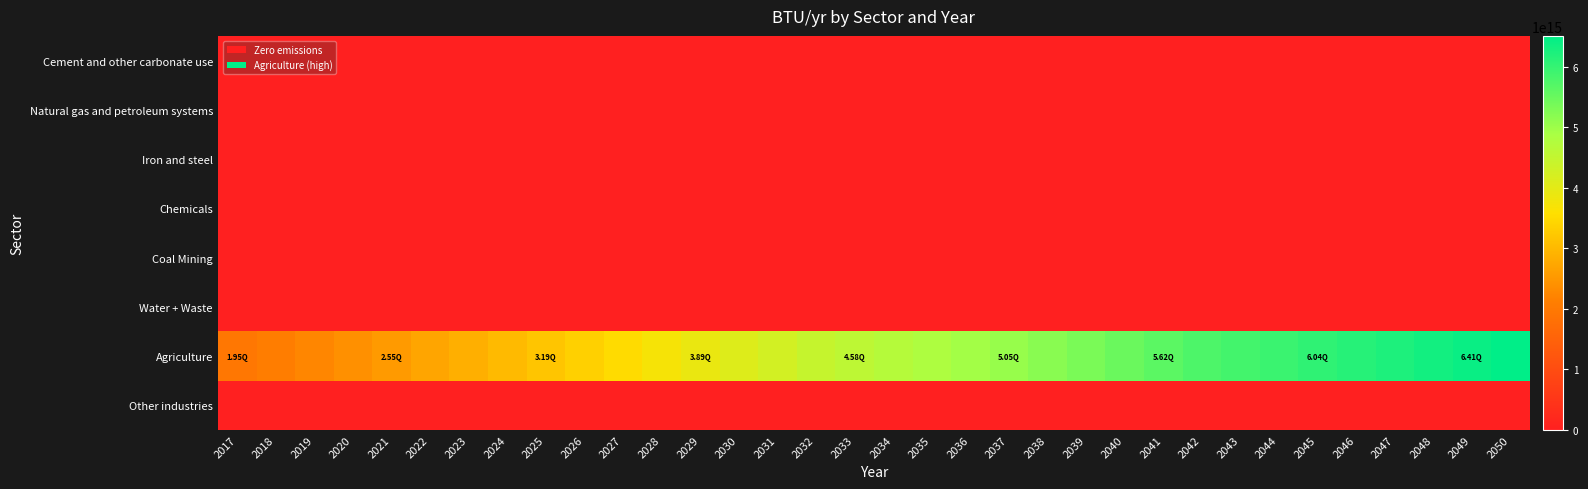

What is the difference between the highest and lowest values at 2041?

5617797766953656.0